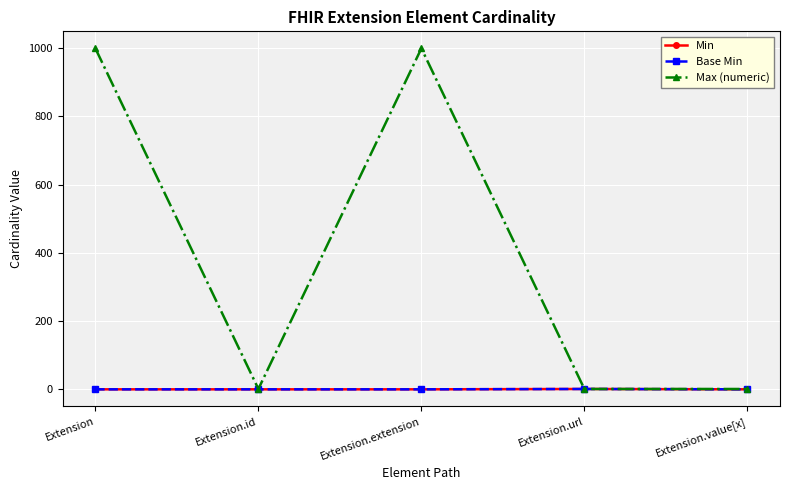

Where is Base Min nearest to the value 0?

Extension